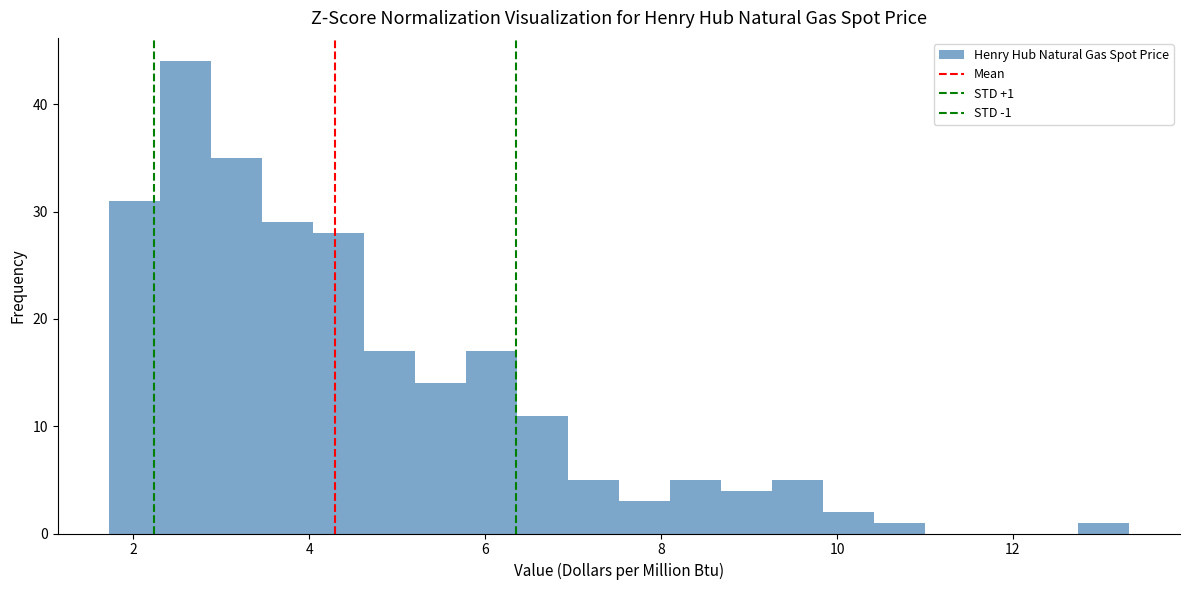

Read against the x-axis, roughly where is the centre of the tallest bar?

2.6